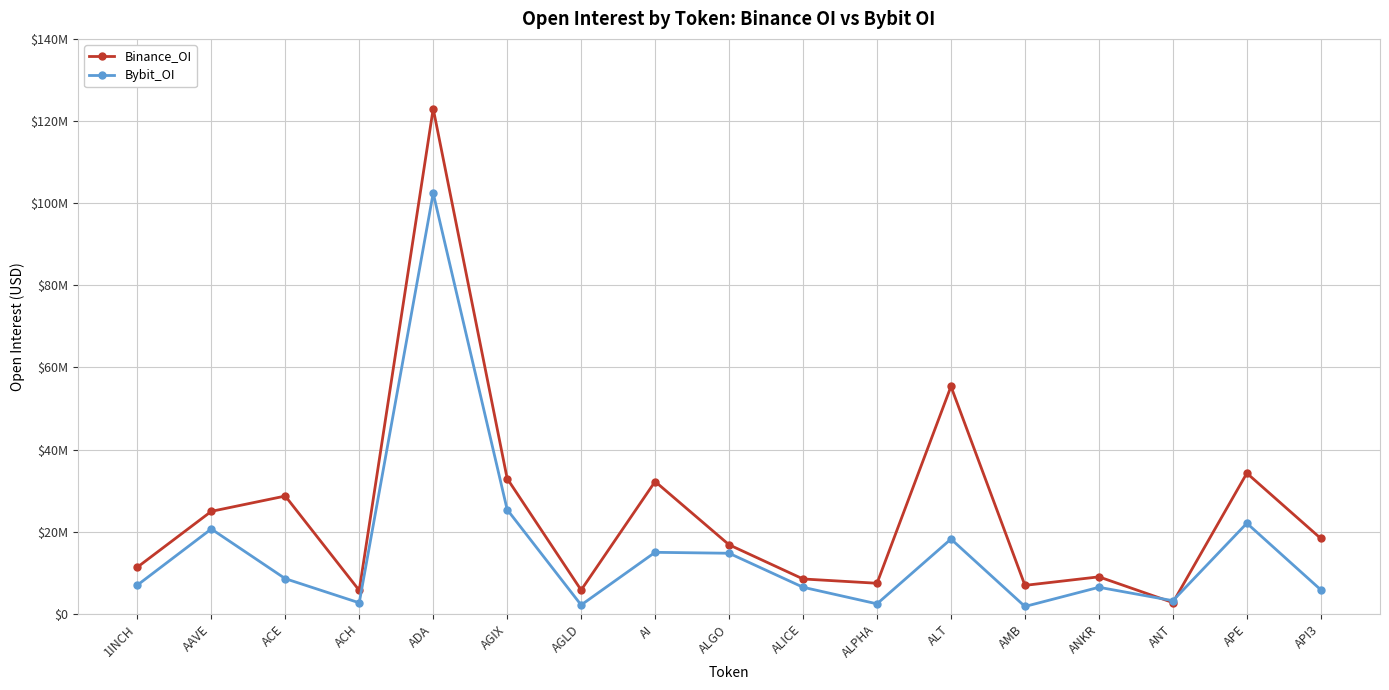

True or false: Binance_OI has more than 2 interior local peaks.

True